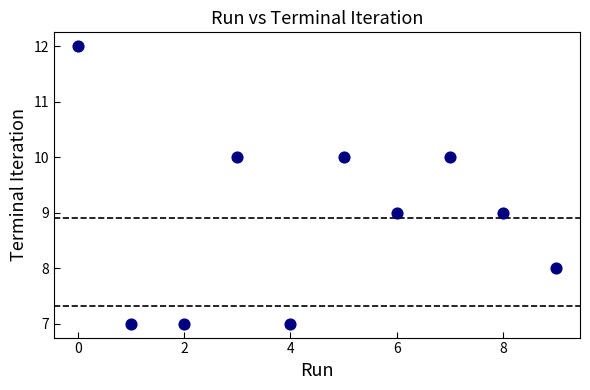

What is the range of Y values (max minus min)?

5